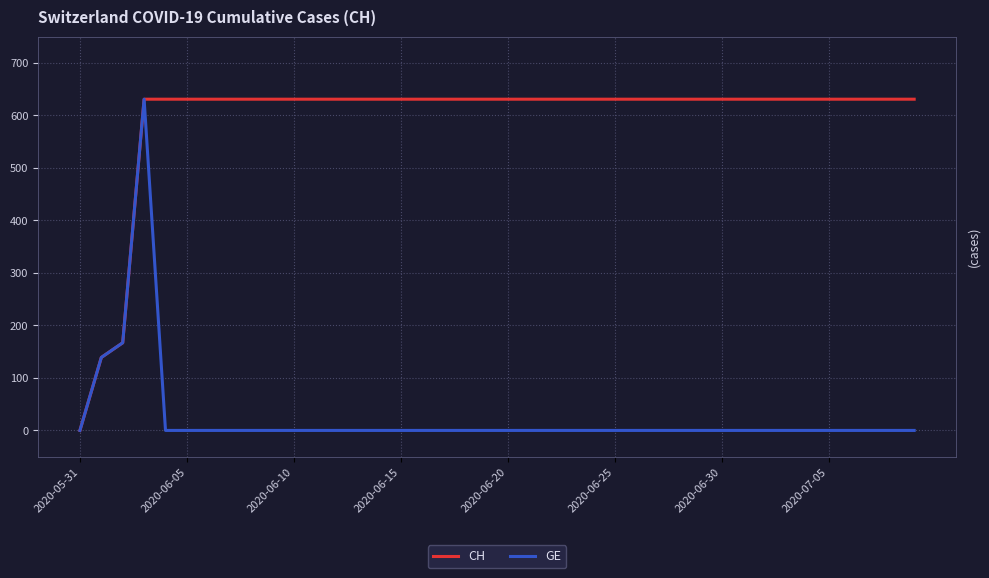

Which series has the largest total across all categories?

CH